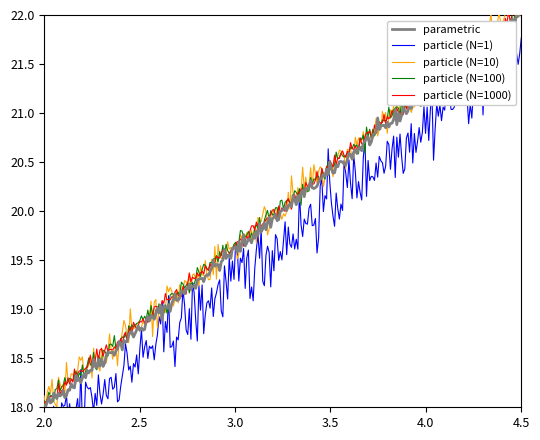

Which has a higher value, 1 or 5?

5